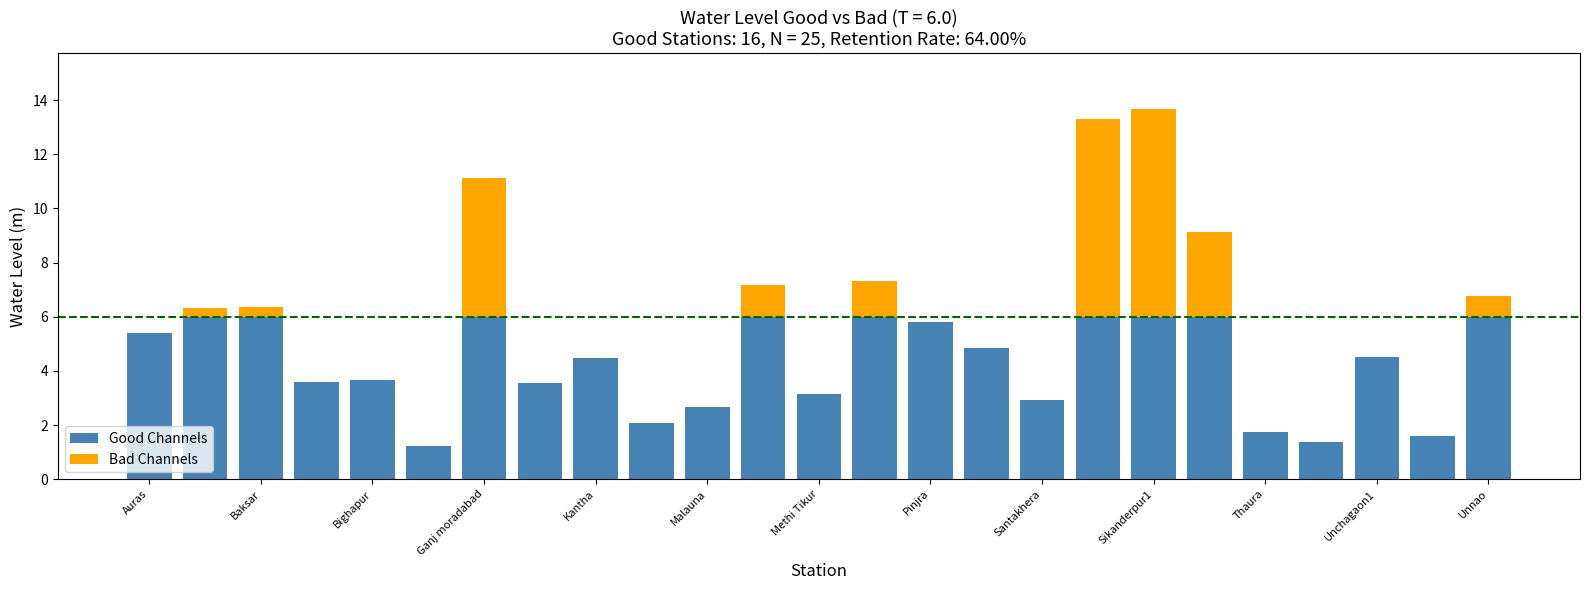

What is the highest value of the Good Channels series?

6.0